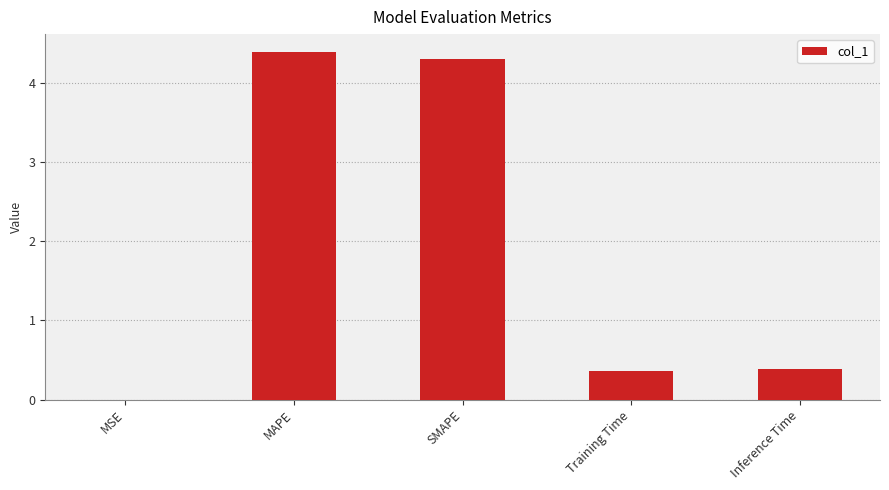

Between Training Time and SMAPE, which is larger?

SMAPE